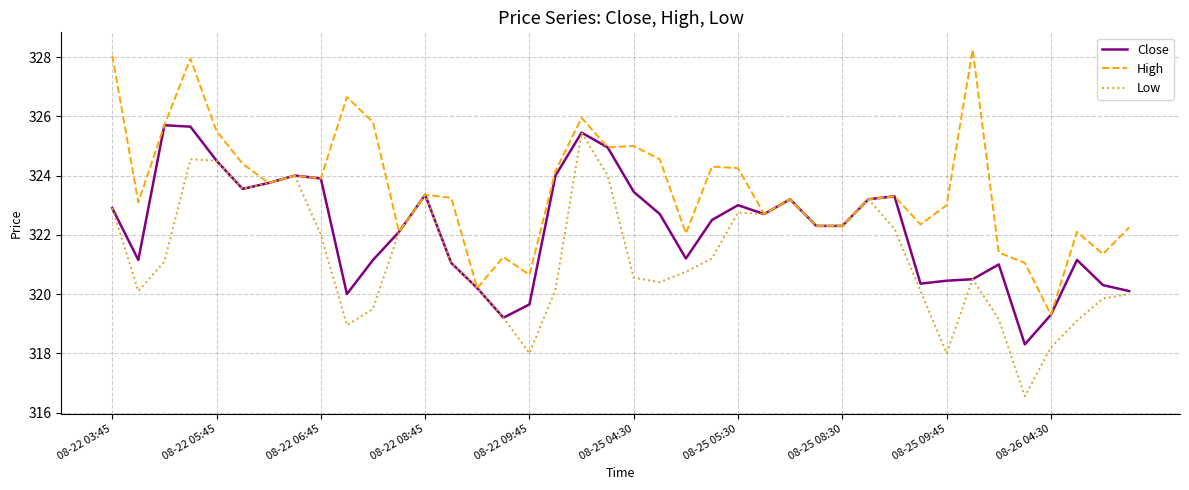

Is this an area chart (filled region under the line)?

No